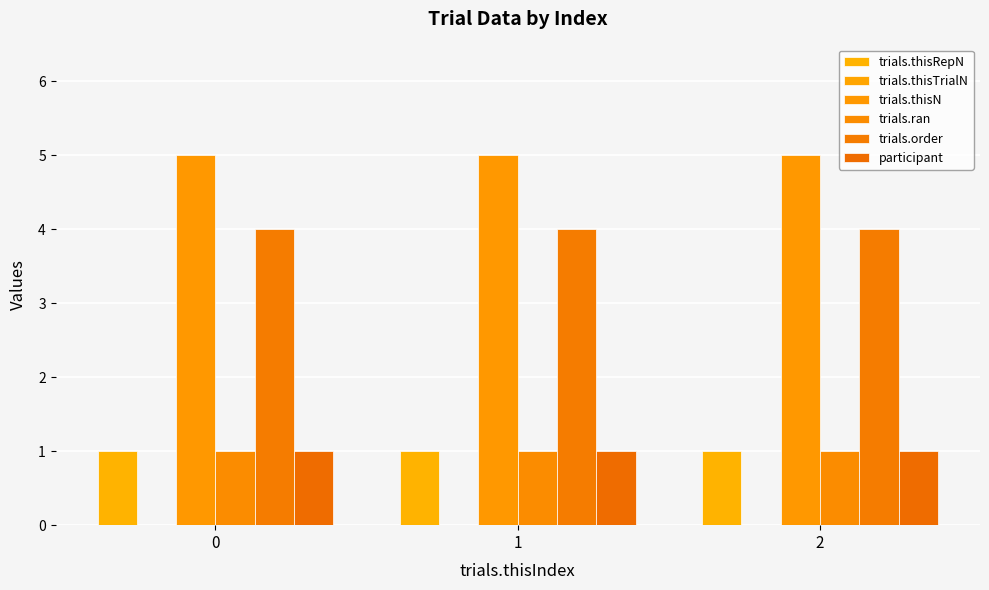

How many data points does each series have?

3